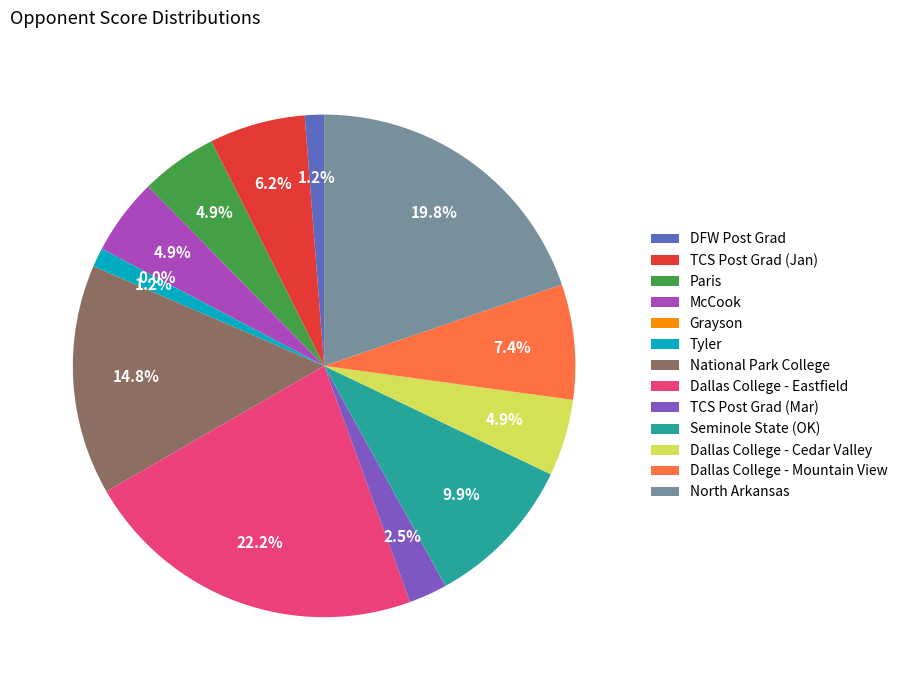

How many segments does this pie chart have?

13